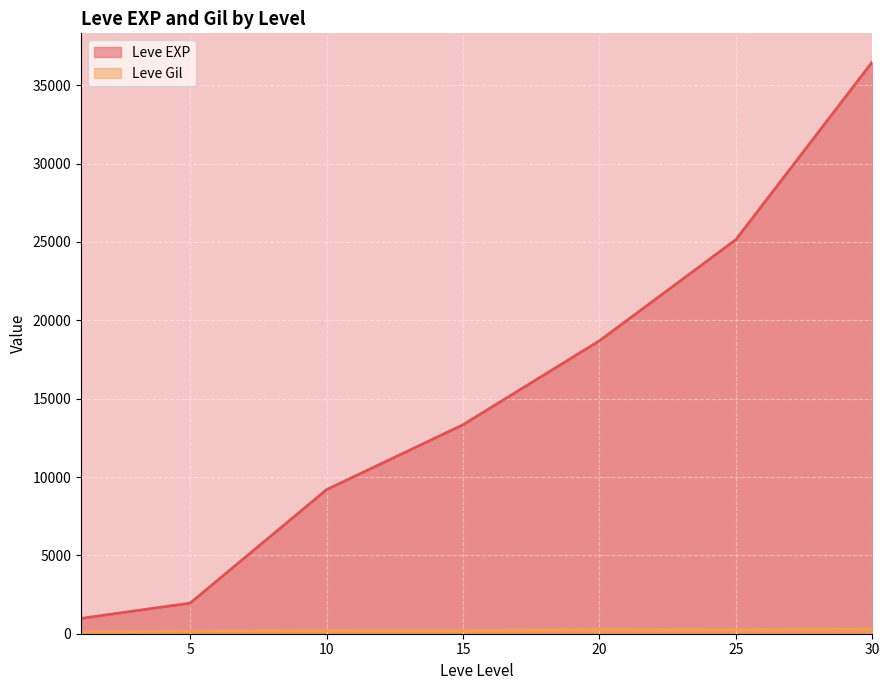

How many lines are shown in the chart?

2